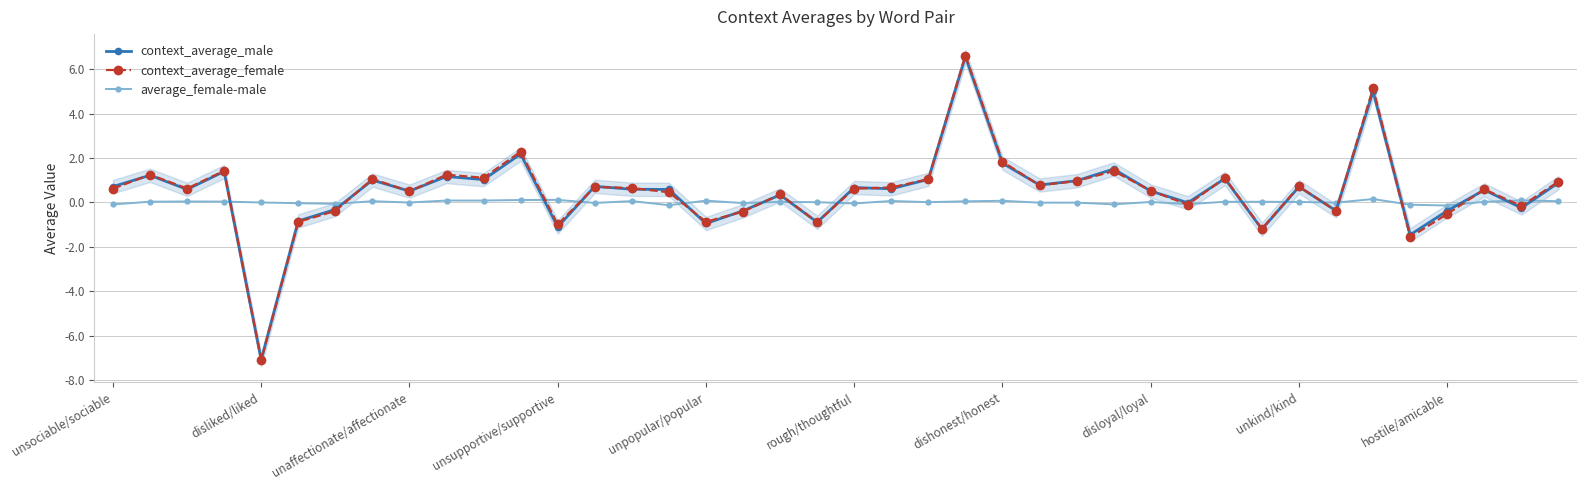

How many values in the context_average_male series are below 0?

13